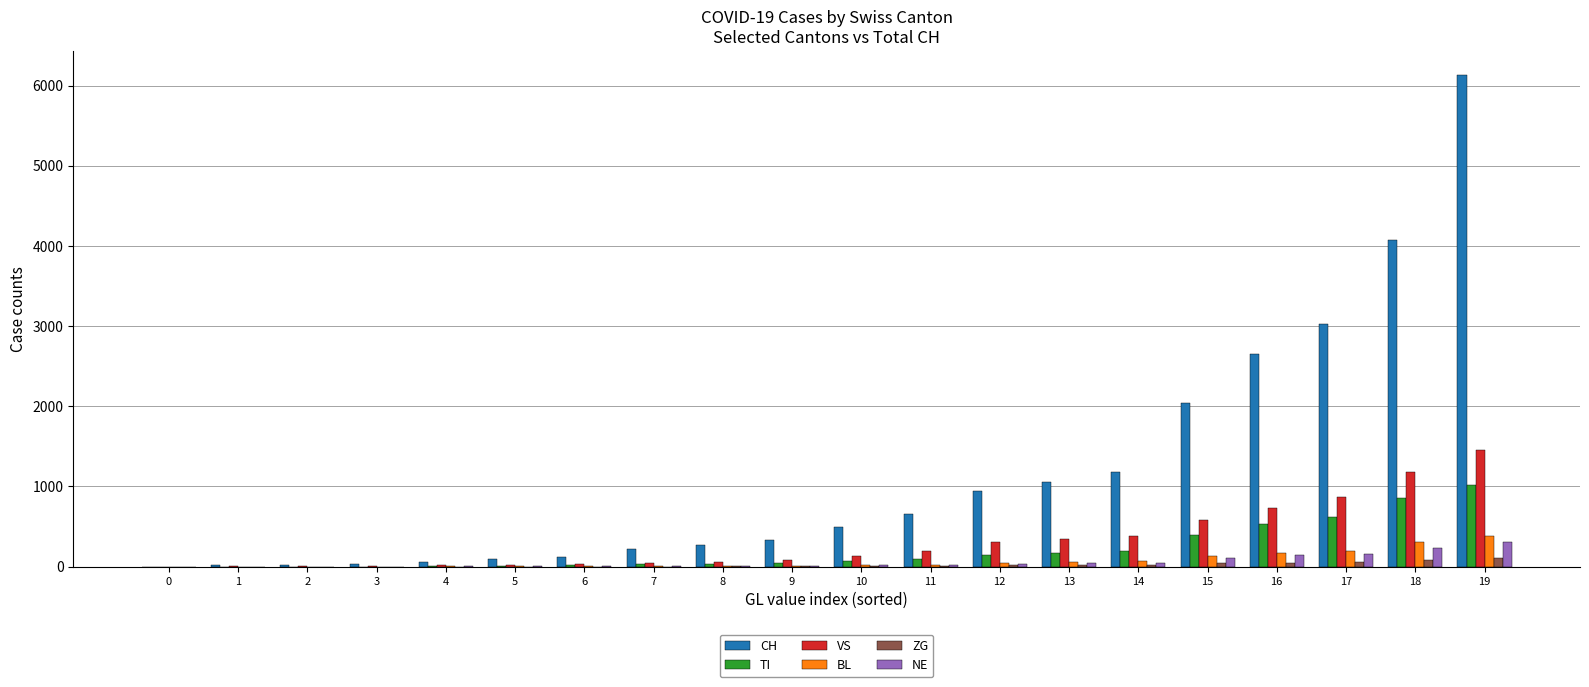

Which series changed the most between 9 and 15?

CH